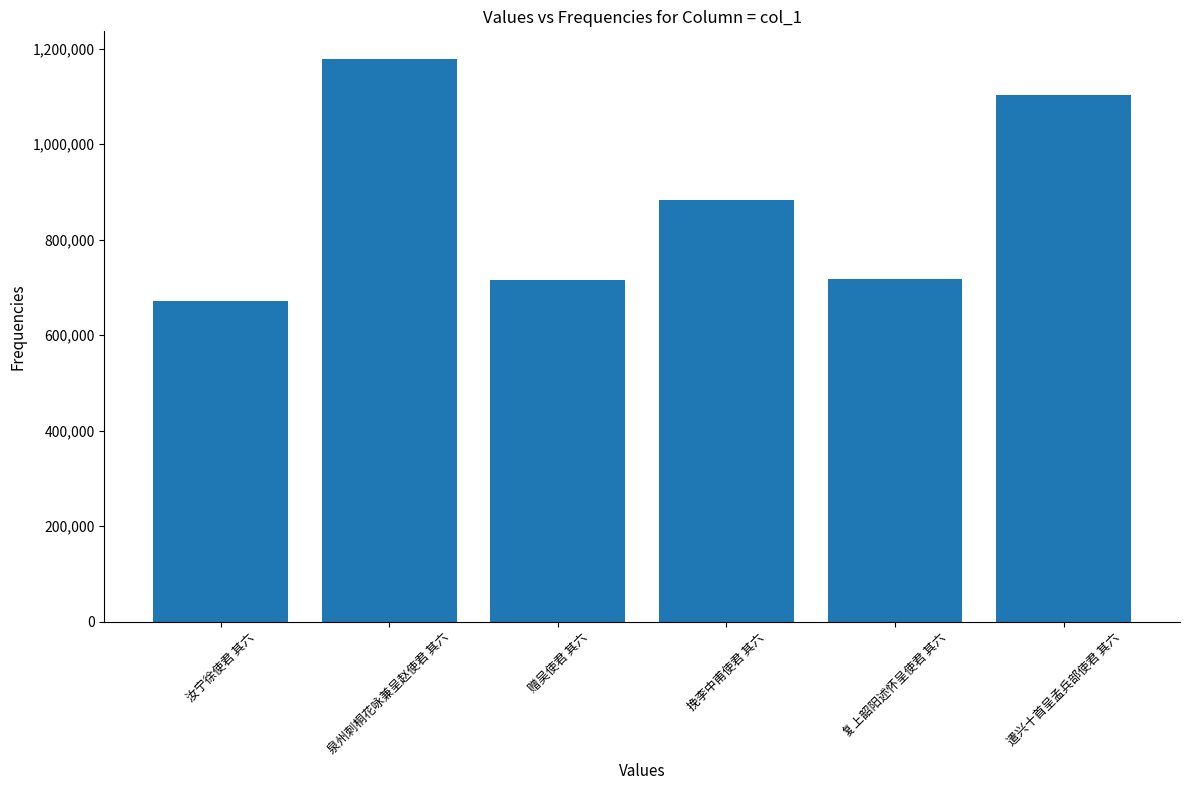

How many data points are less than 883143?

3